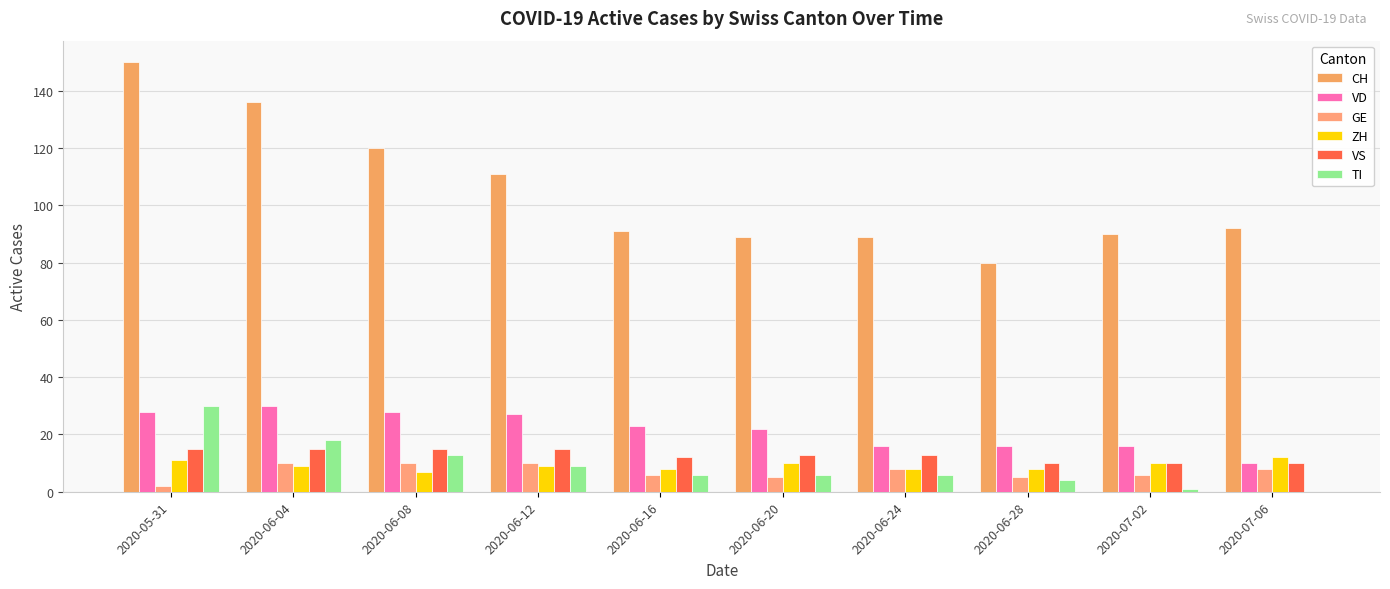

What is the label of the 5th bar from the right?

2020-06-20